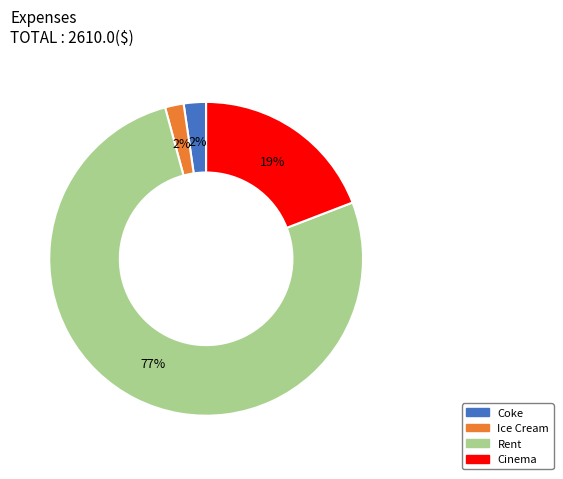

How many slices are in this pie chart?

4